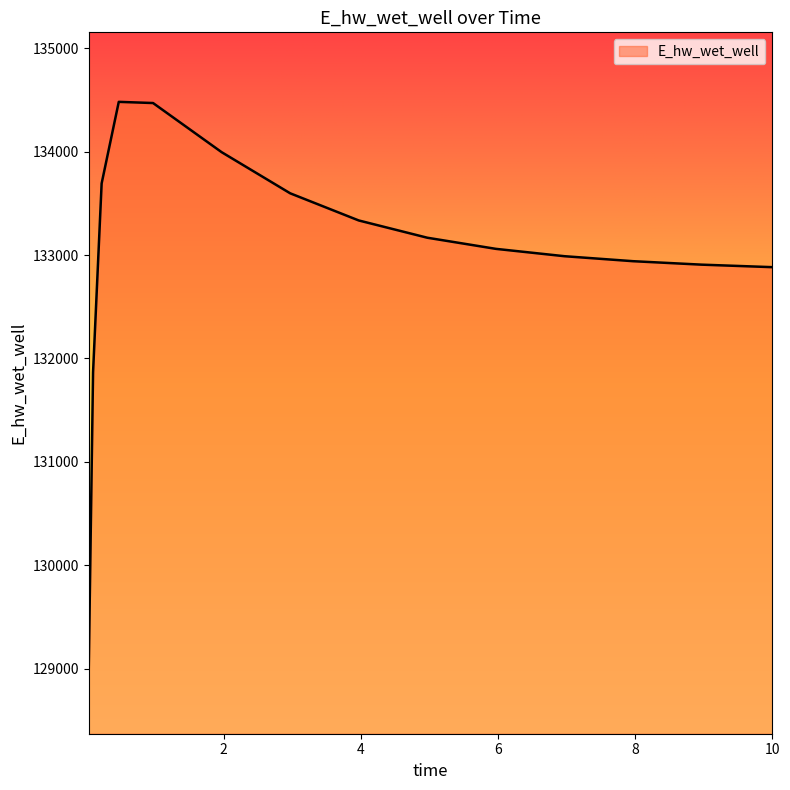

What is the smallest value displayed?

129016.0